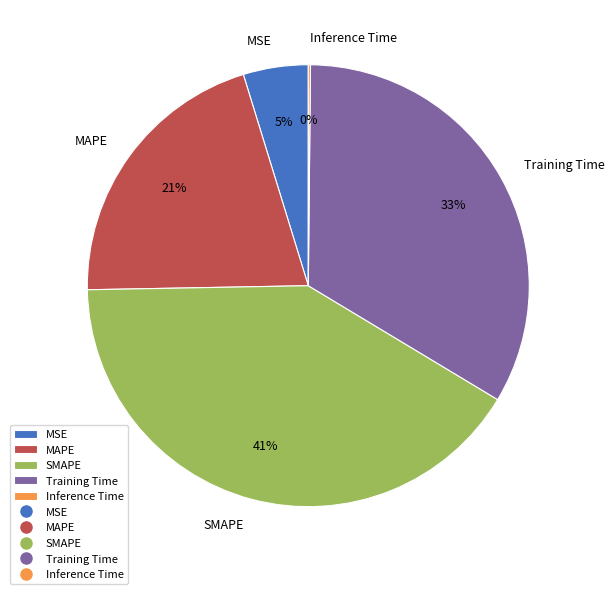

Which category has the biggest portion of the pie?

SMAPE